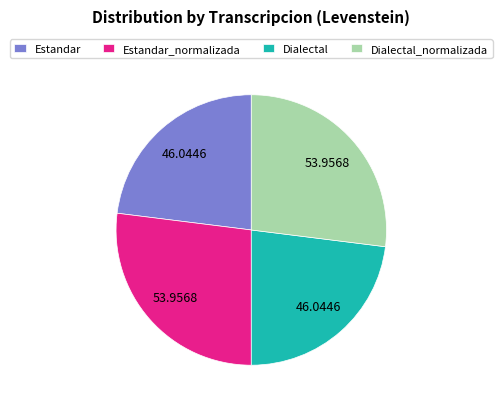

Is Estandar the majority of the pie?

No